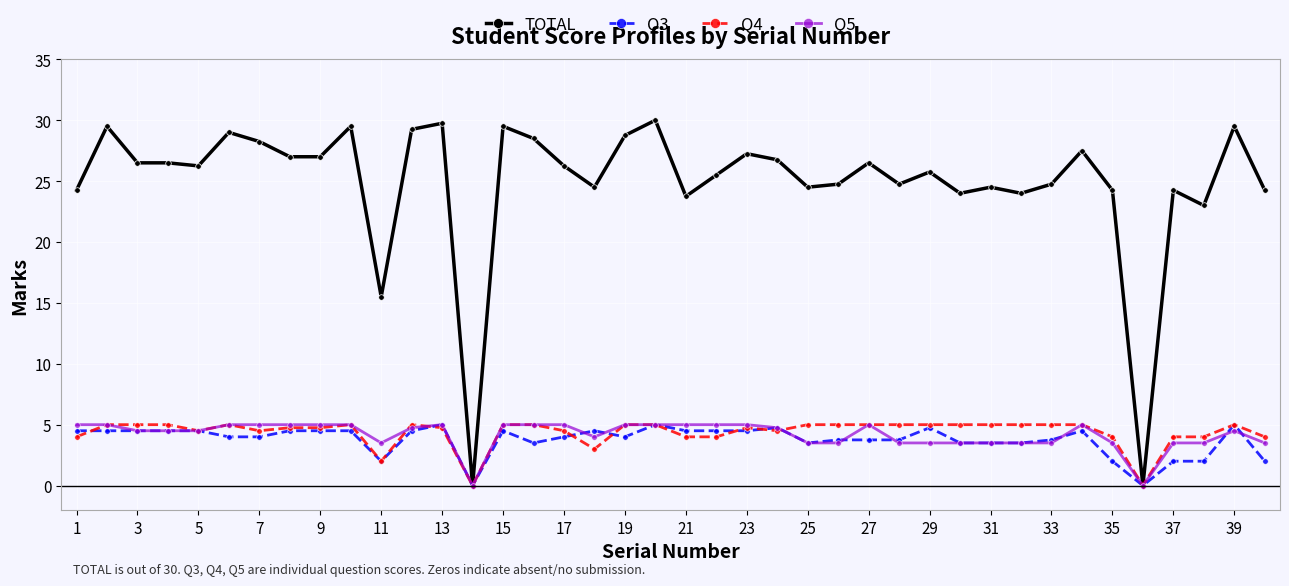

Does the chart display data point markers on the line(s)?

Yes